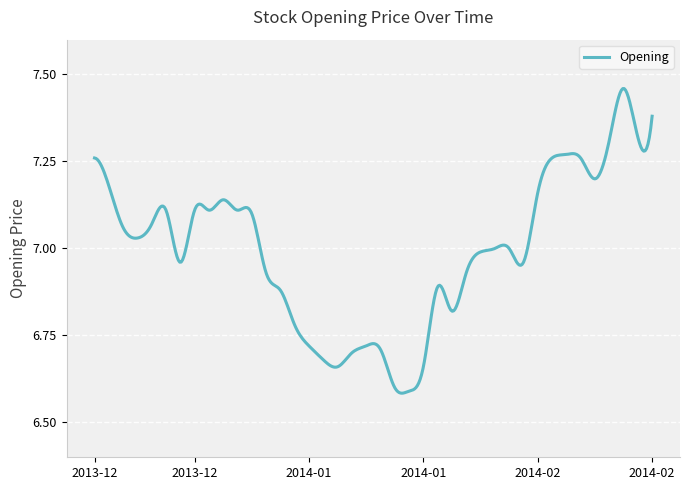

What is the difference between the maximum and minimum values?

0.9